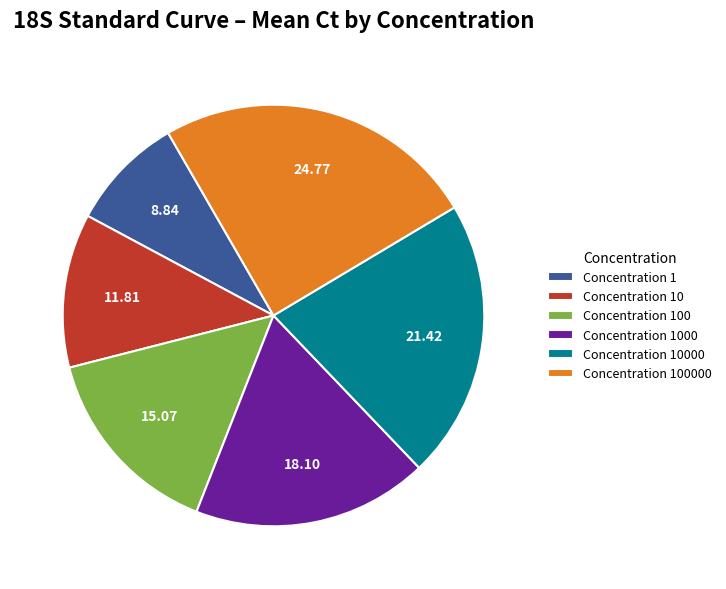

Rank the categories by value from highest to lowest.

Concentration 100000, Concentration 10000, Concentration 1000, Concentration 100, Concentration 10, Concentration 1